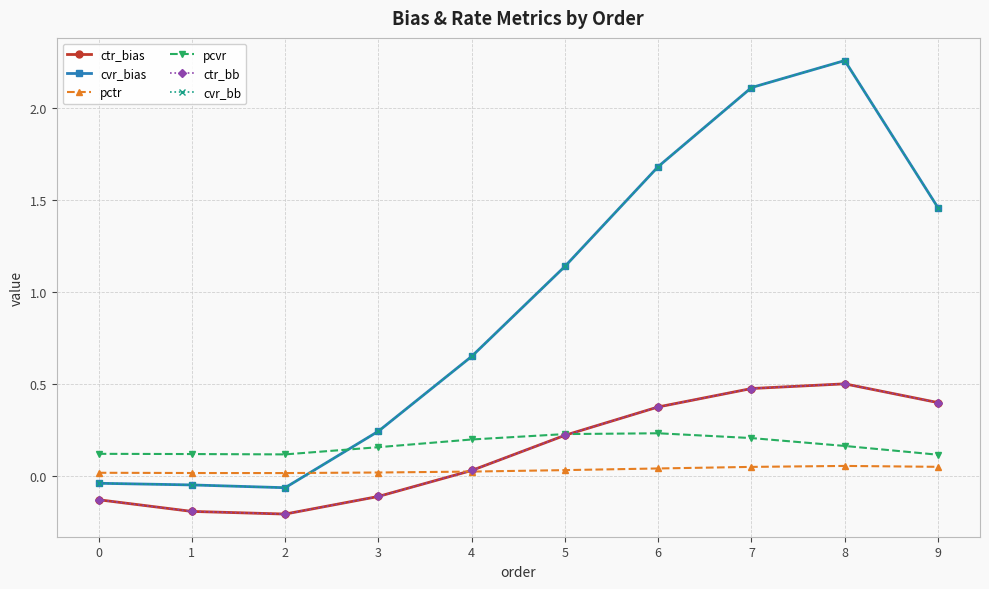

Does the chart have visible grid lines?

Yes